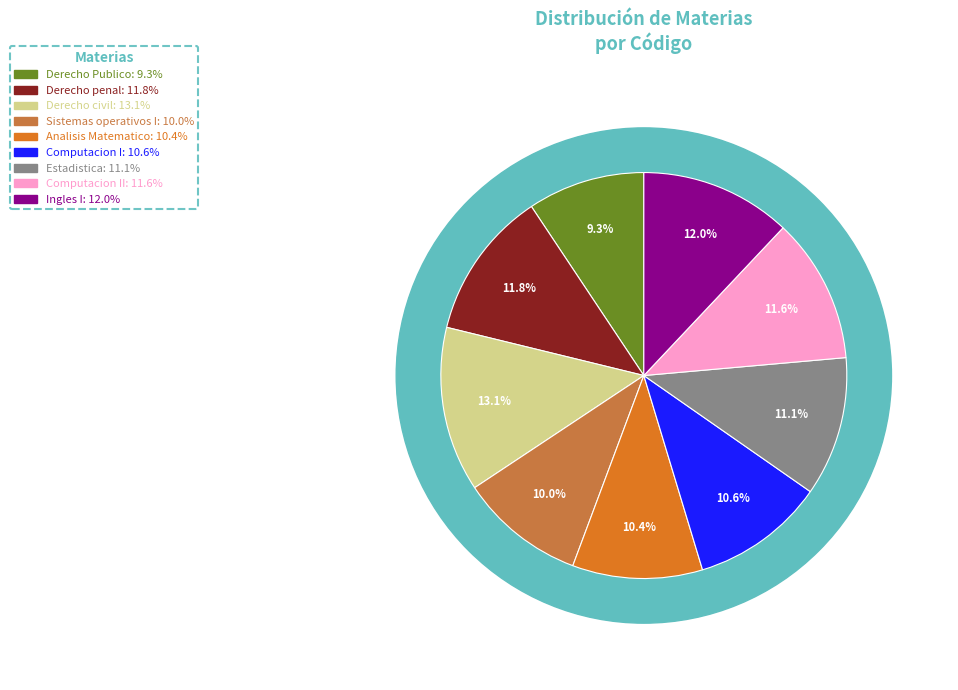

The Estadistica slice represents 1% of the pie. True or false?

False